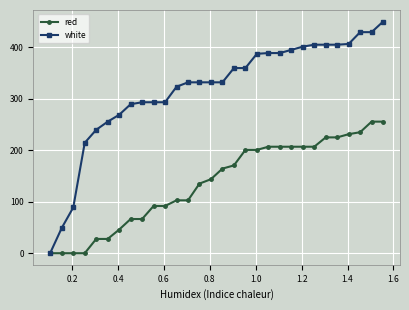

What is the value of the red point at the 27th from the left?

231.1